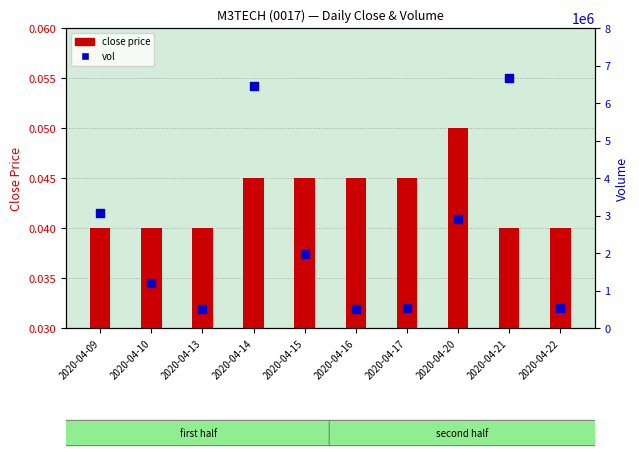

What are all the series names shown in the legend?

close price, vol